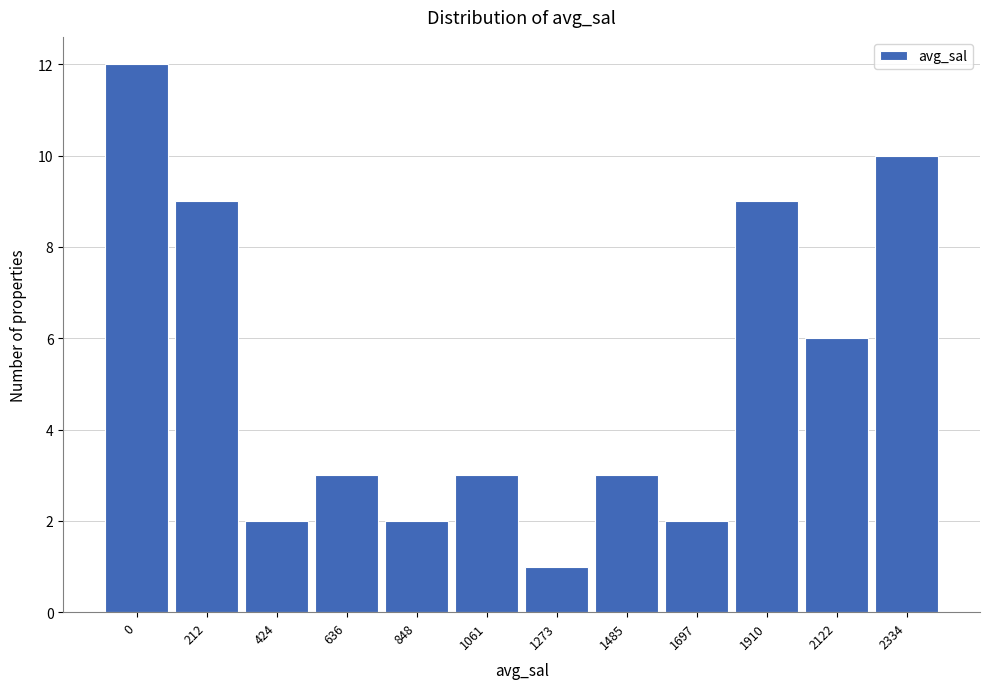

Reading right to left, transcribe all the data shown in this chart.

2334=10	2122=6	1910=9	1697=2	1485=3	1273=1	1061=3	848=2	636=3	424=2	212=9	0=12